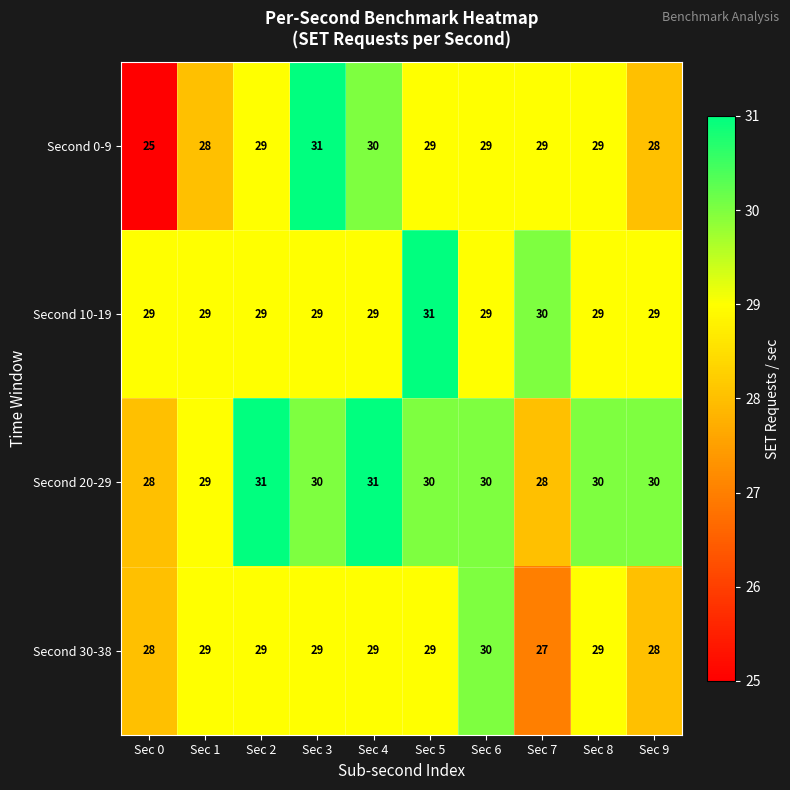

Is it true that Second 0-9 equals 49 at Sec 8?

False